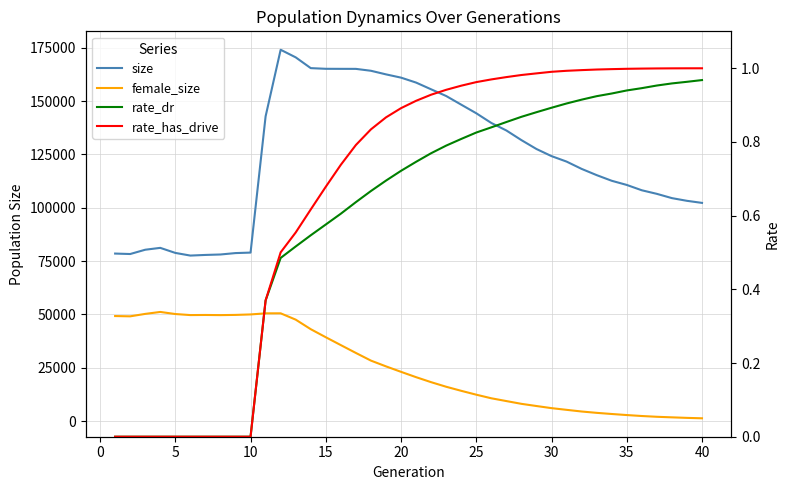

How many data points does each series have?

40